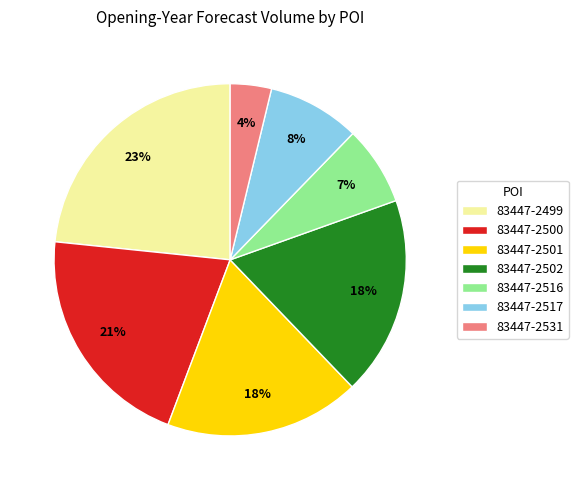

Combined, do 83447-2502 and 83447-2531 account for over 50%?

No